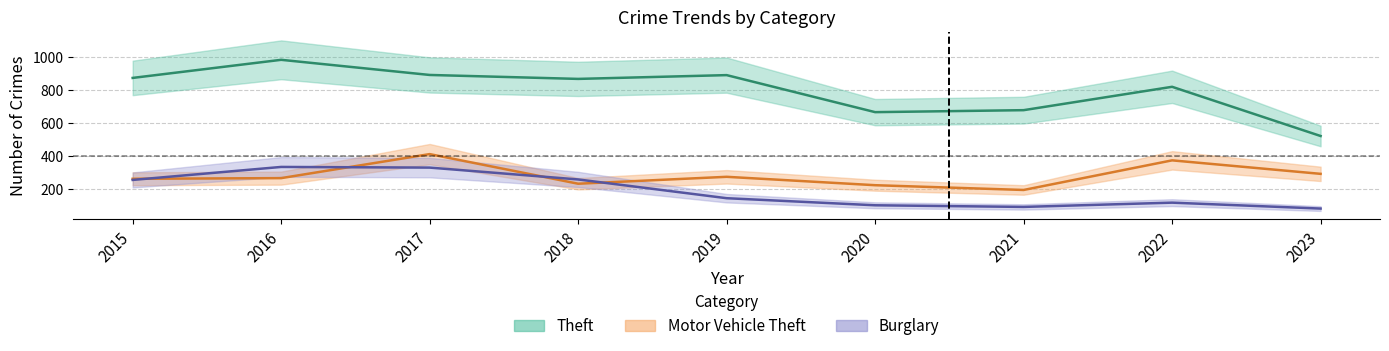

What is the difference between the second highest and minimum values in the Burglary series?

249